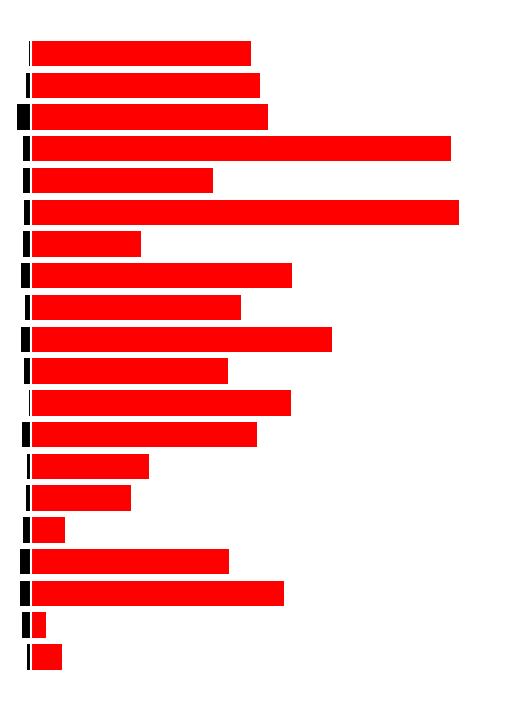

At which label does Rosalyn Glenn reach its minimum?

17